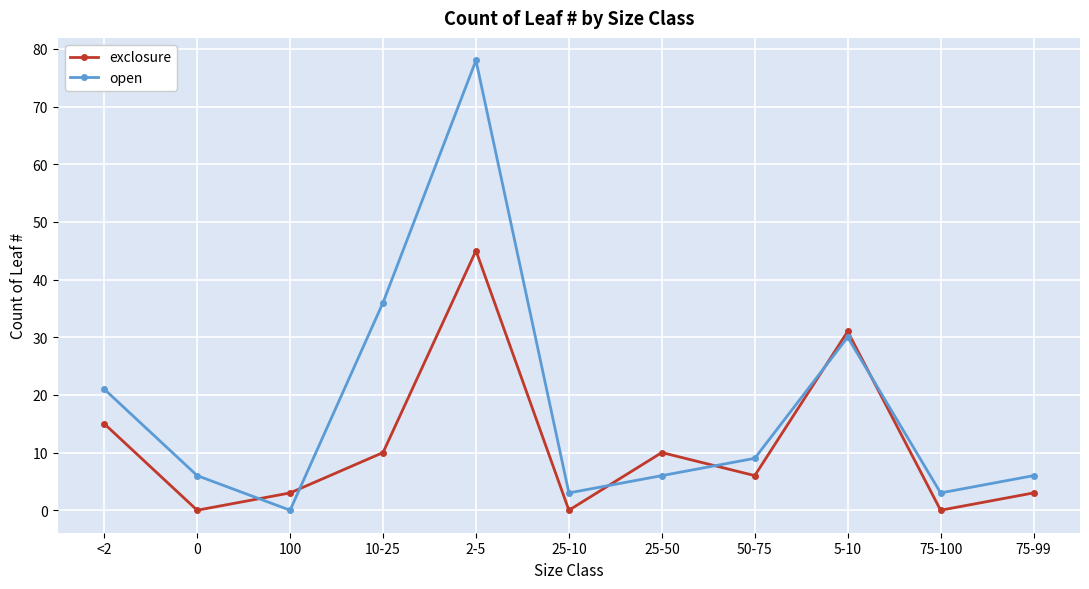

How many values in open are above zero?

10